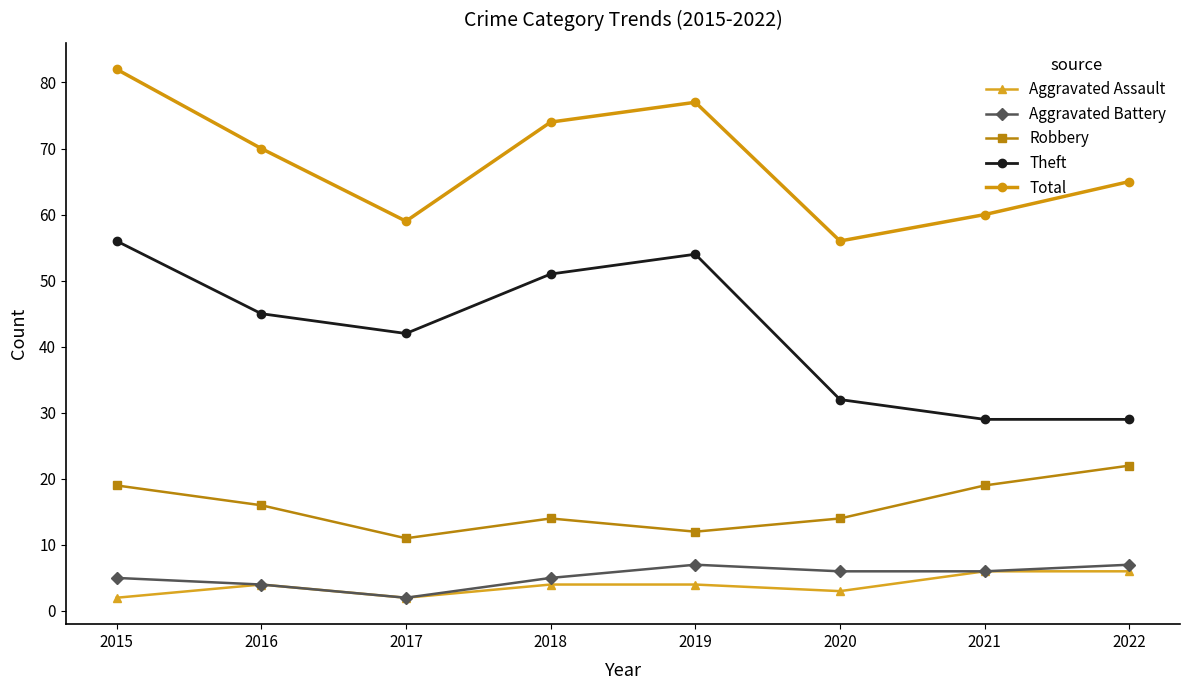

Is it true that Aggravated Battery equals 2 at 2017?

True